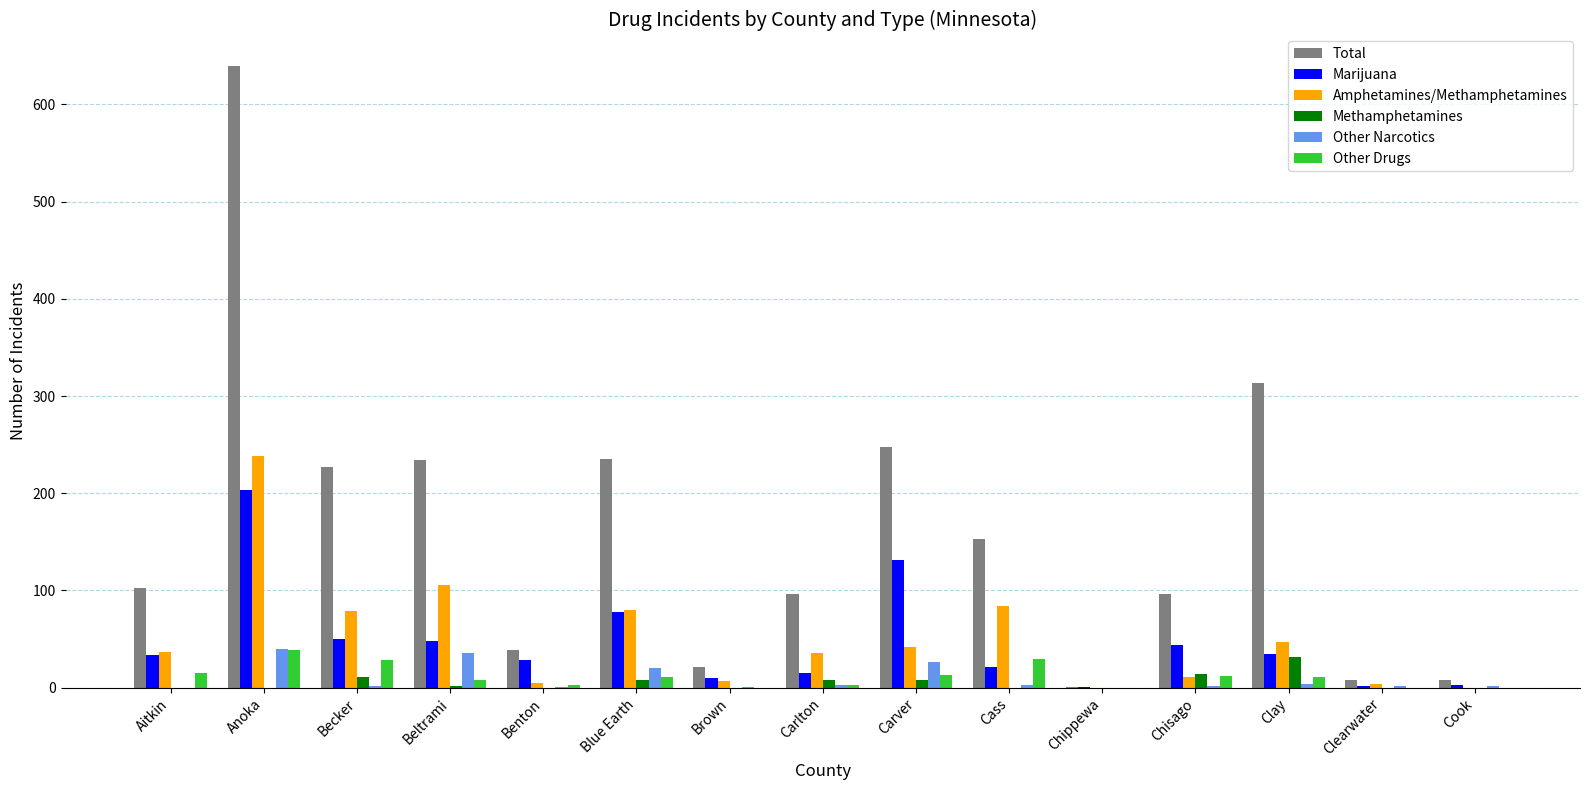

What value does the Other Drugs series have at Beltrami?

8